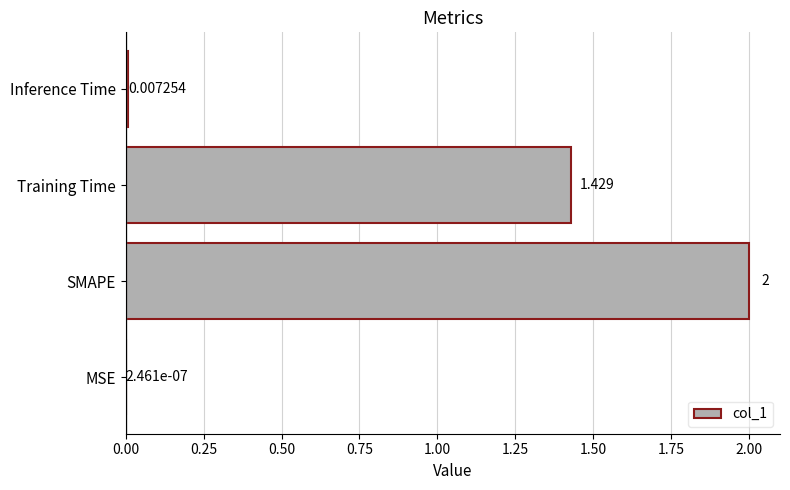

Where is the data nearest to the value 1?

Training Time